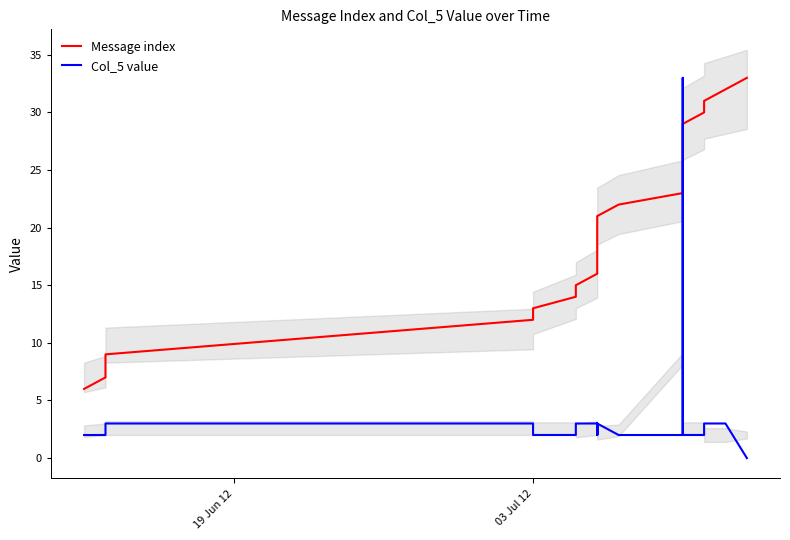

Rank the series by their average value, from lowest to highest.

Col_5 value, Message index